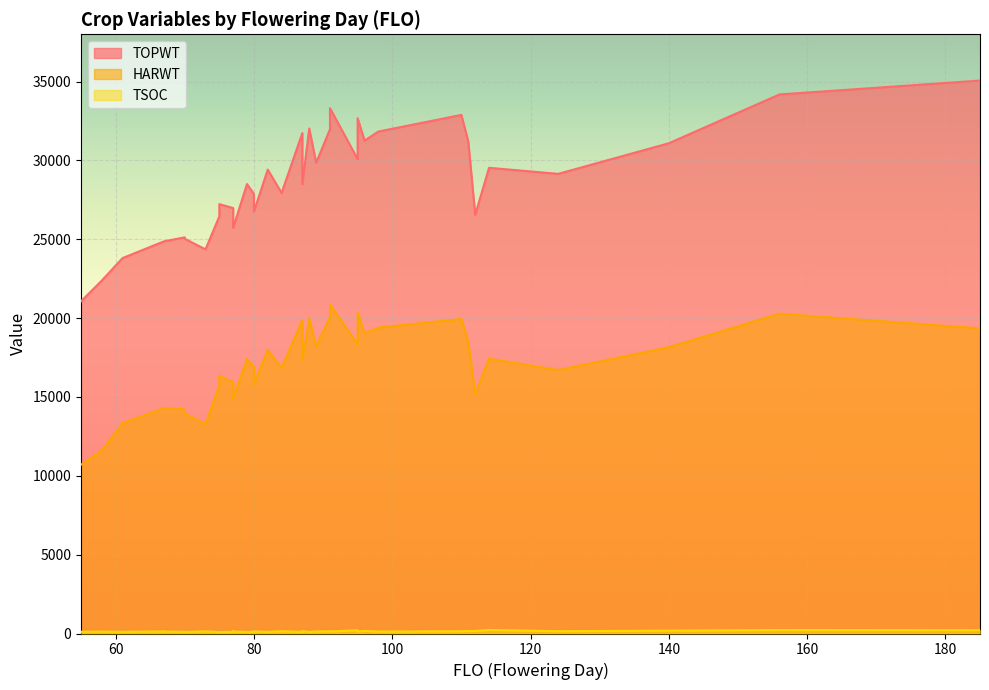

Which has a higher value, 70 or 87?

87